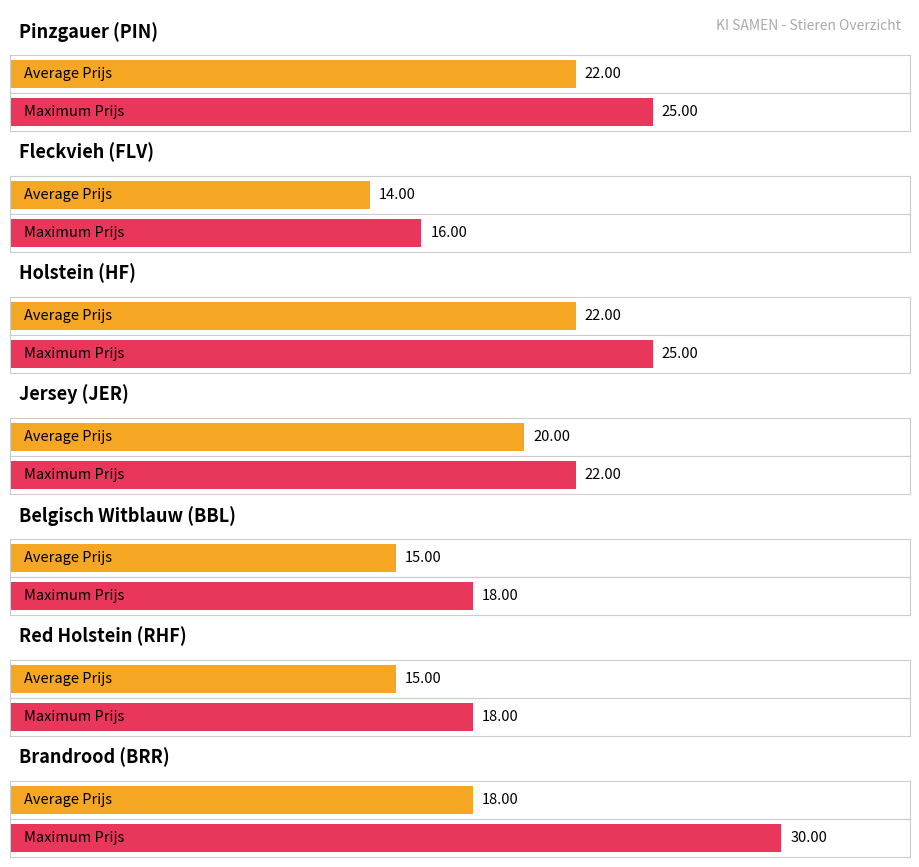

Is the value of Average Prijs at Pinzgauer (PIN) greater than the value of Maximum Prijs at Brandrood (BRR)?

No